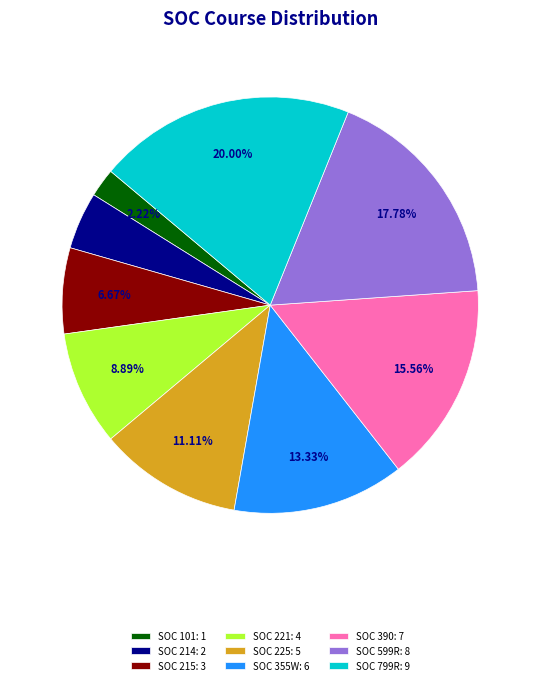

How many slices are in this pie chart?

9